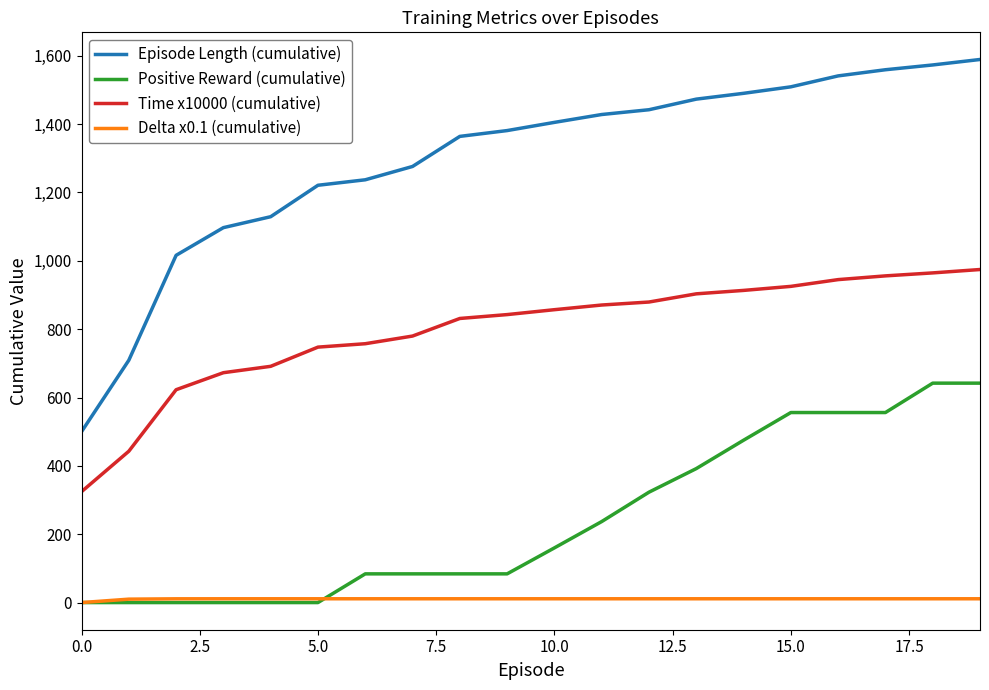

True or false: Episode Length (cumulative) and Time x10000 (cumulative) cross at least once.

False